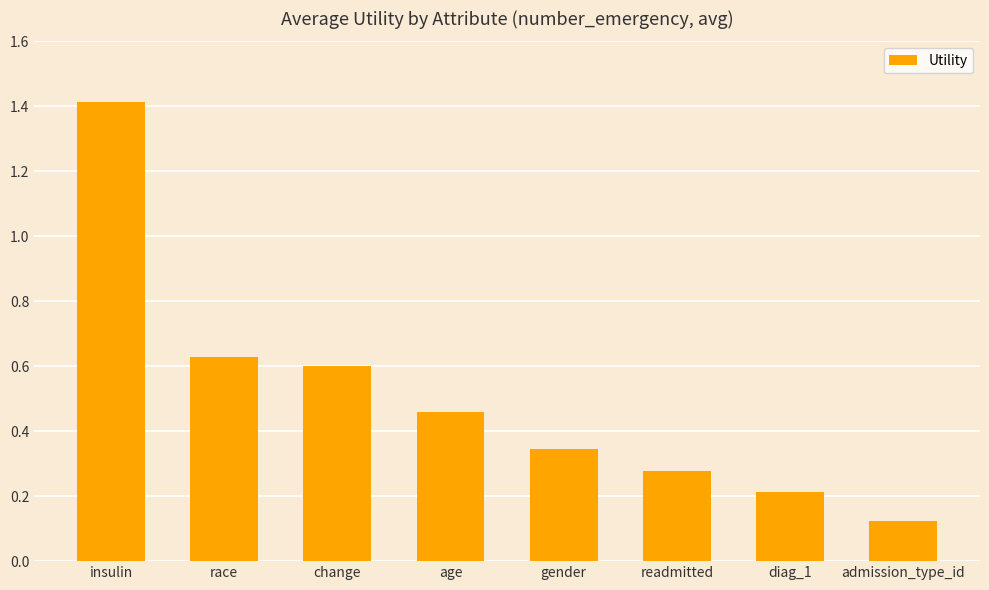

What is the difference between the maximum and minimum values?

1.3